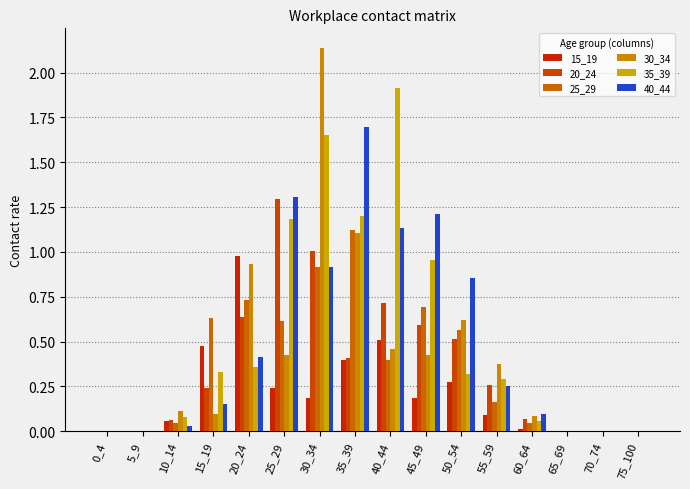

Is it true that 35_39 equals 0.8 at 70_74?

False